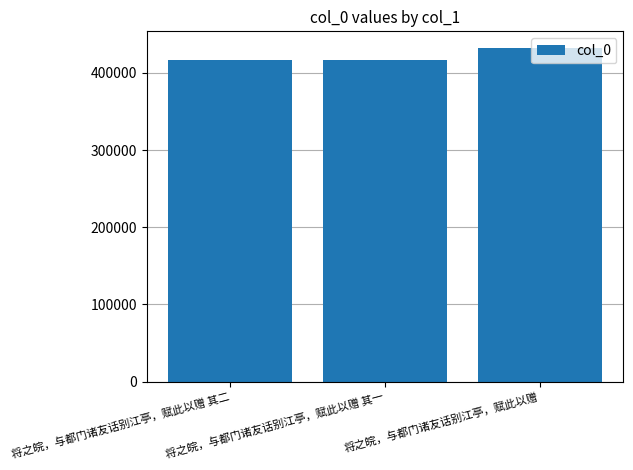

How many series are shown in this chart?

1